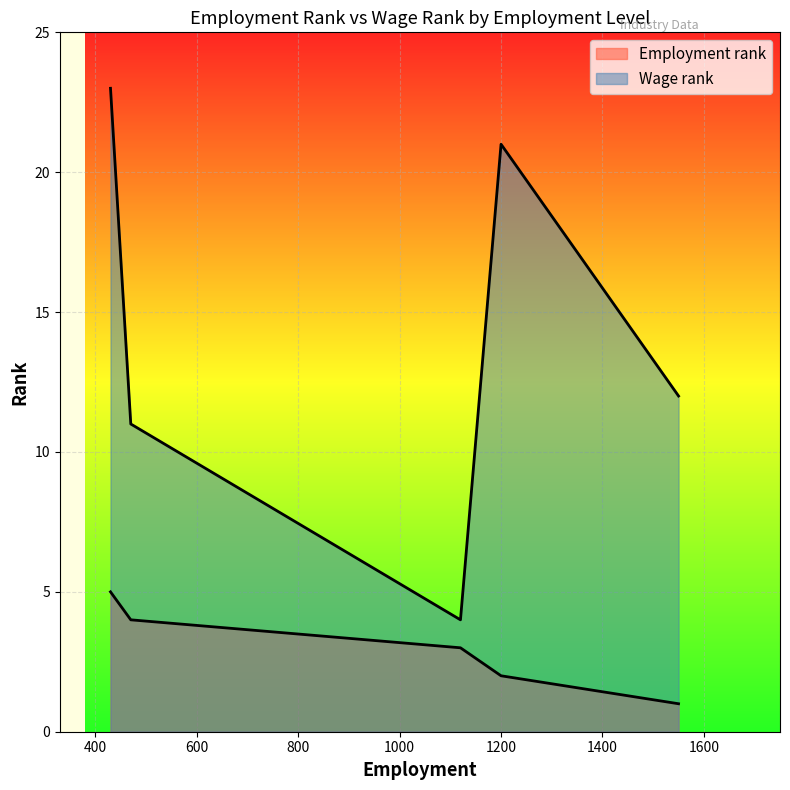

How many lines are shown in the chart?

2